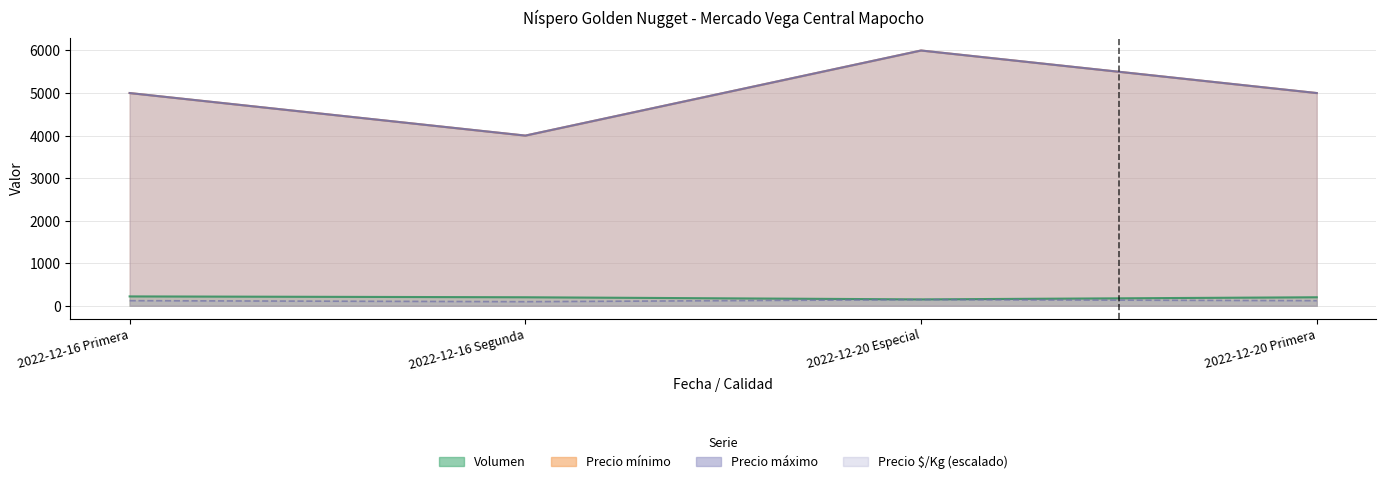

How many data points does each series have?

4